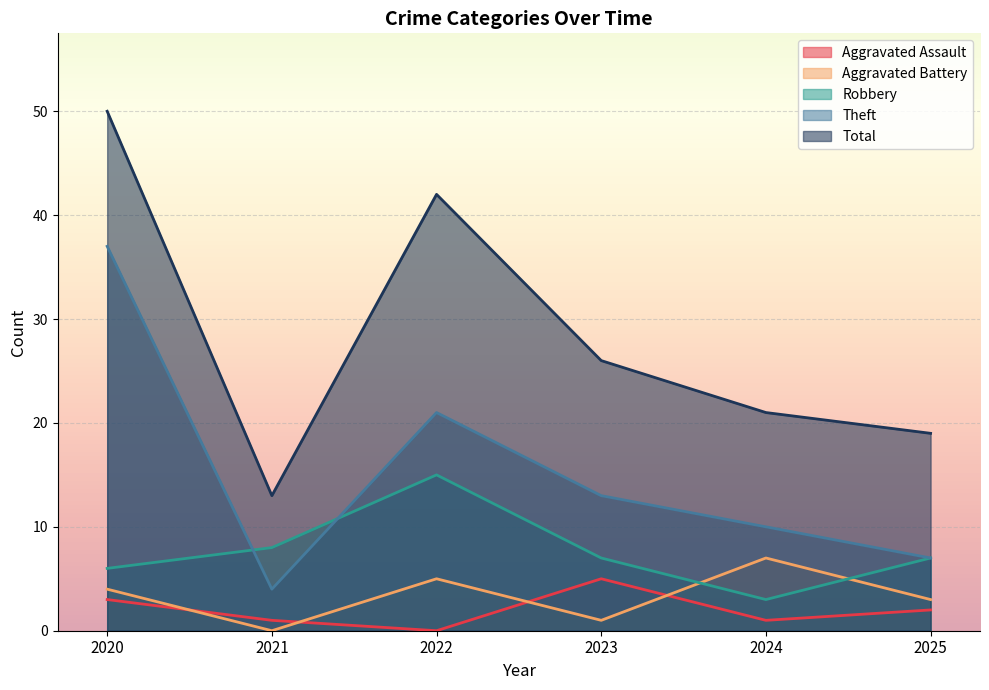

Reading left to right, transcribe all the data shown in this chart.

Aggravated Assault: 3	1	0	5	1	2
Aggravated Battery: 4	0	5	1	7	3
Robbery: 6	8	15	7	3	7
Theft: 37	4	21	13	10	7
Total: 50	13	42	26	21	19